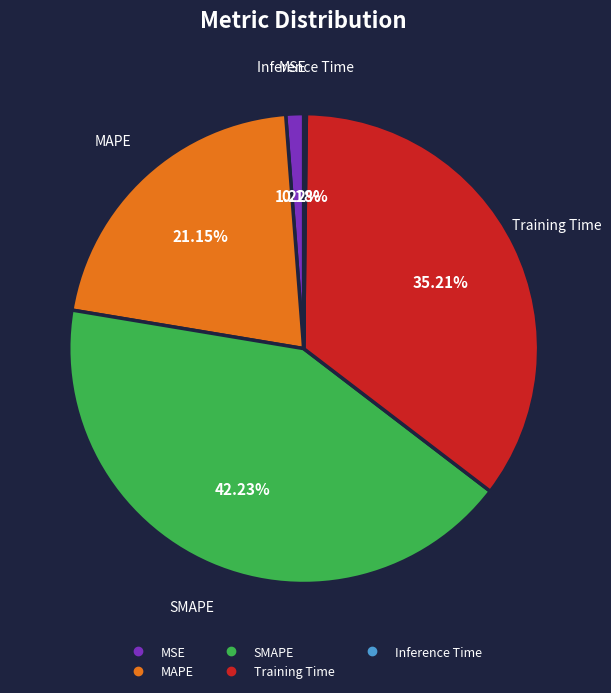

The MAPE slice represents 21% of the pie. True or false?

True